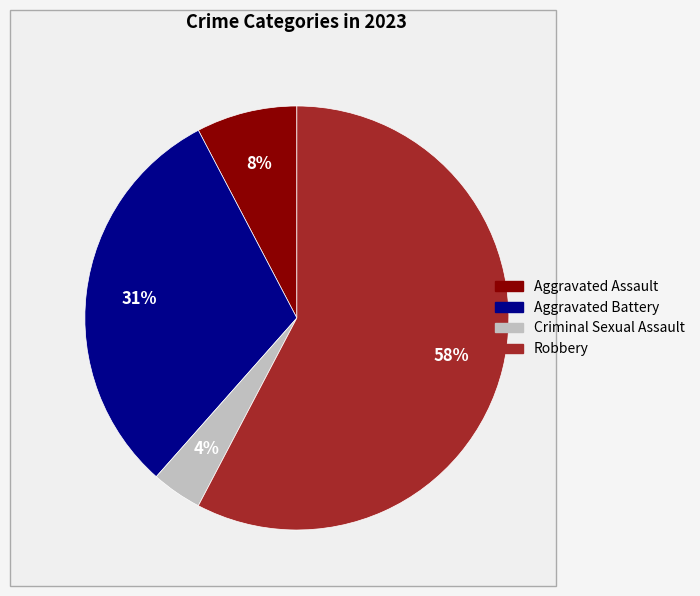

How many slices are in this pie chart?

4